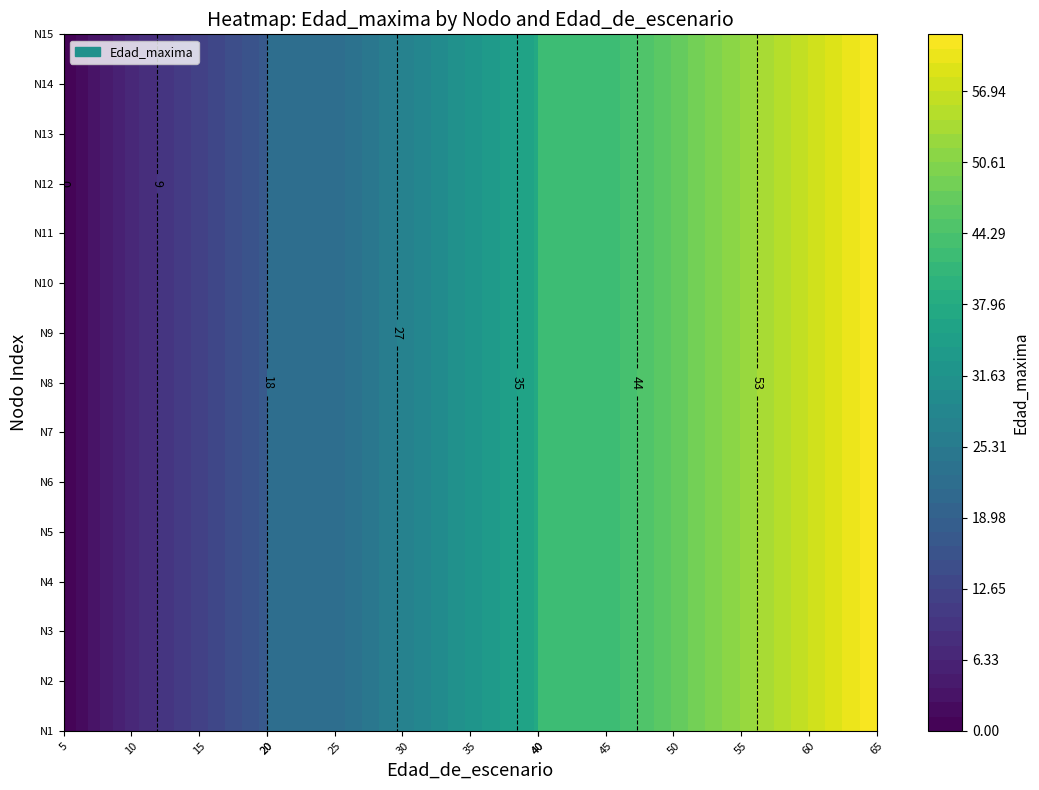

The value of Nodo 1 at 0 is 0. True or false?

True